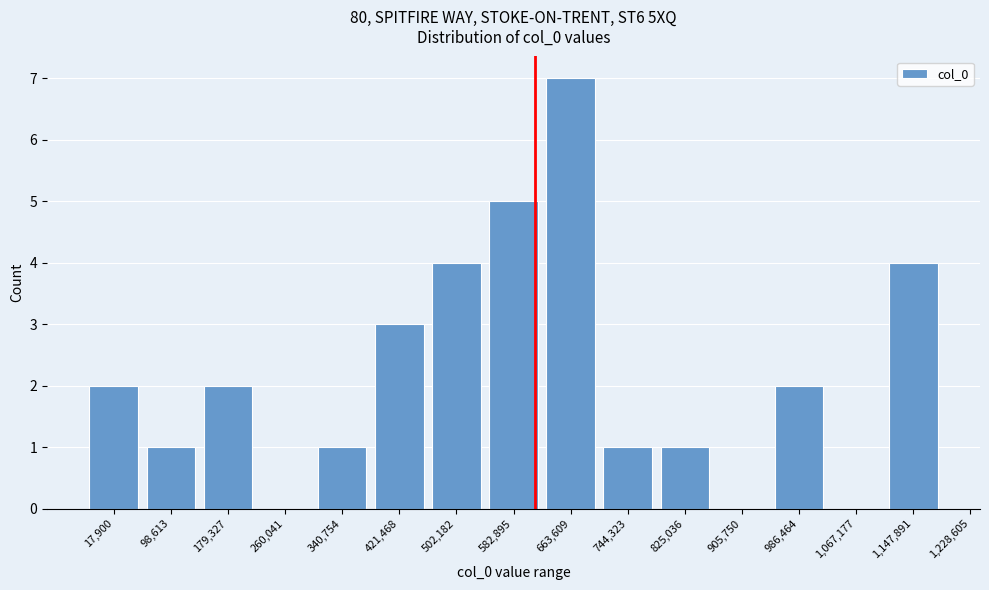

Reading left to right, transcribe all the data shown in this chart.

17,900=2	98,613=1	179,327=2	260,041=0	340,754=1	421,468=3	502,182=4	582,895=5	663,609=7	744,323=1	825,036=1	905,750=0	986,464=2	1,067,177=0	1,147,891=4